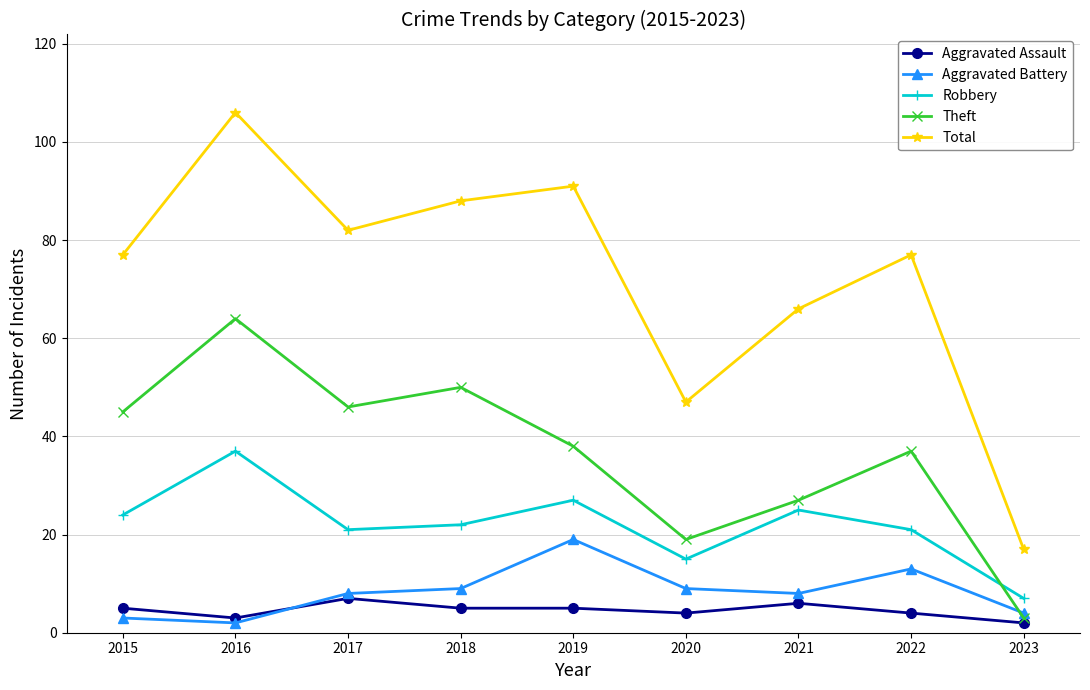

Count the number of data series in this chart.

5